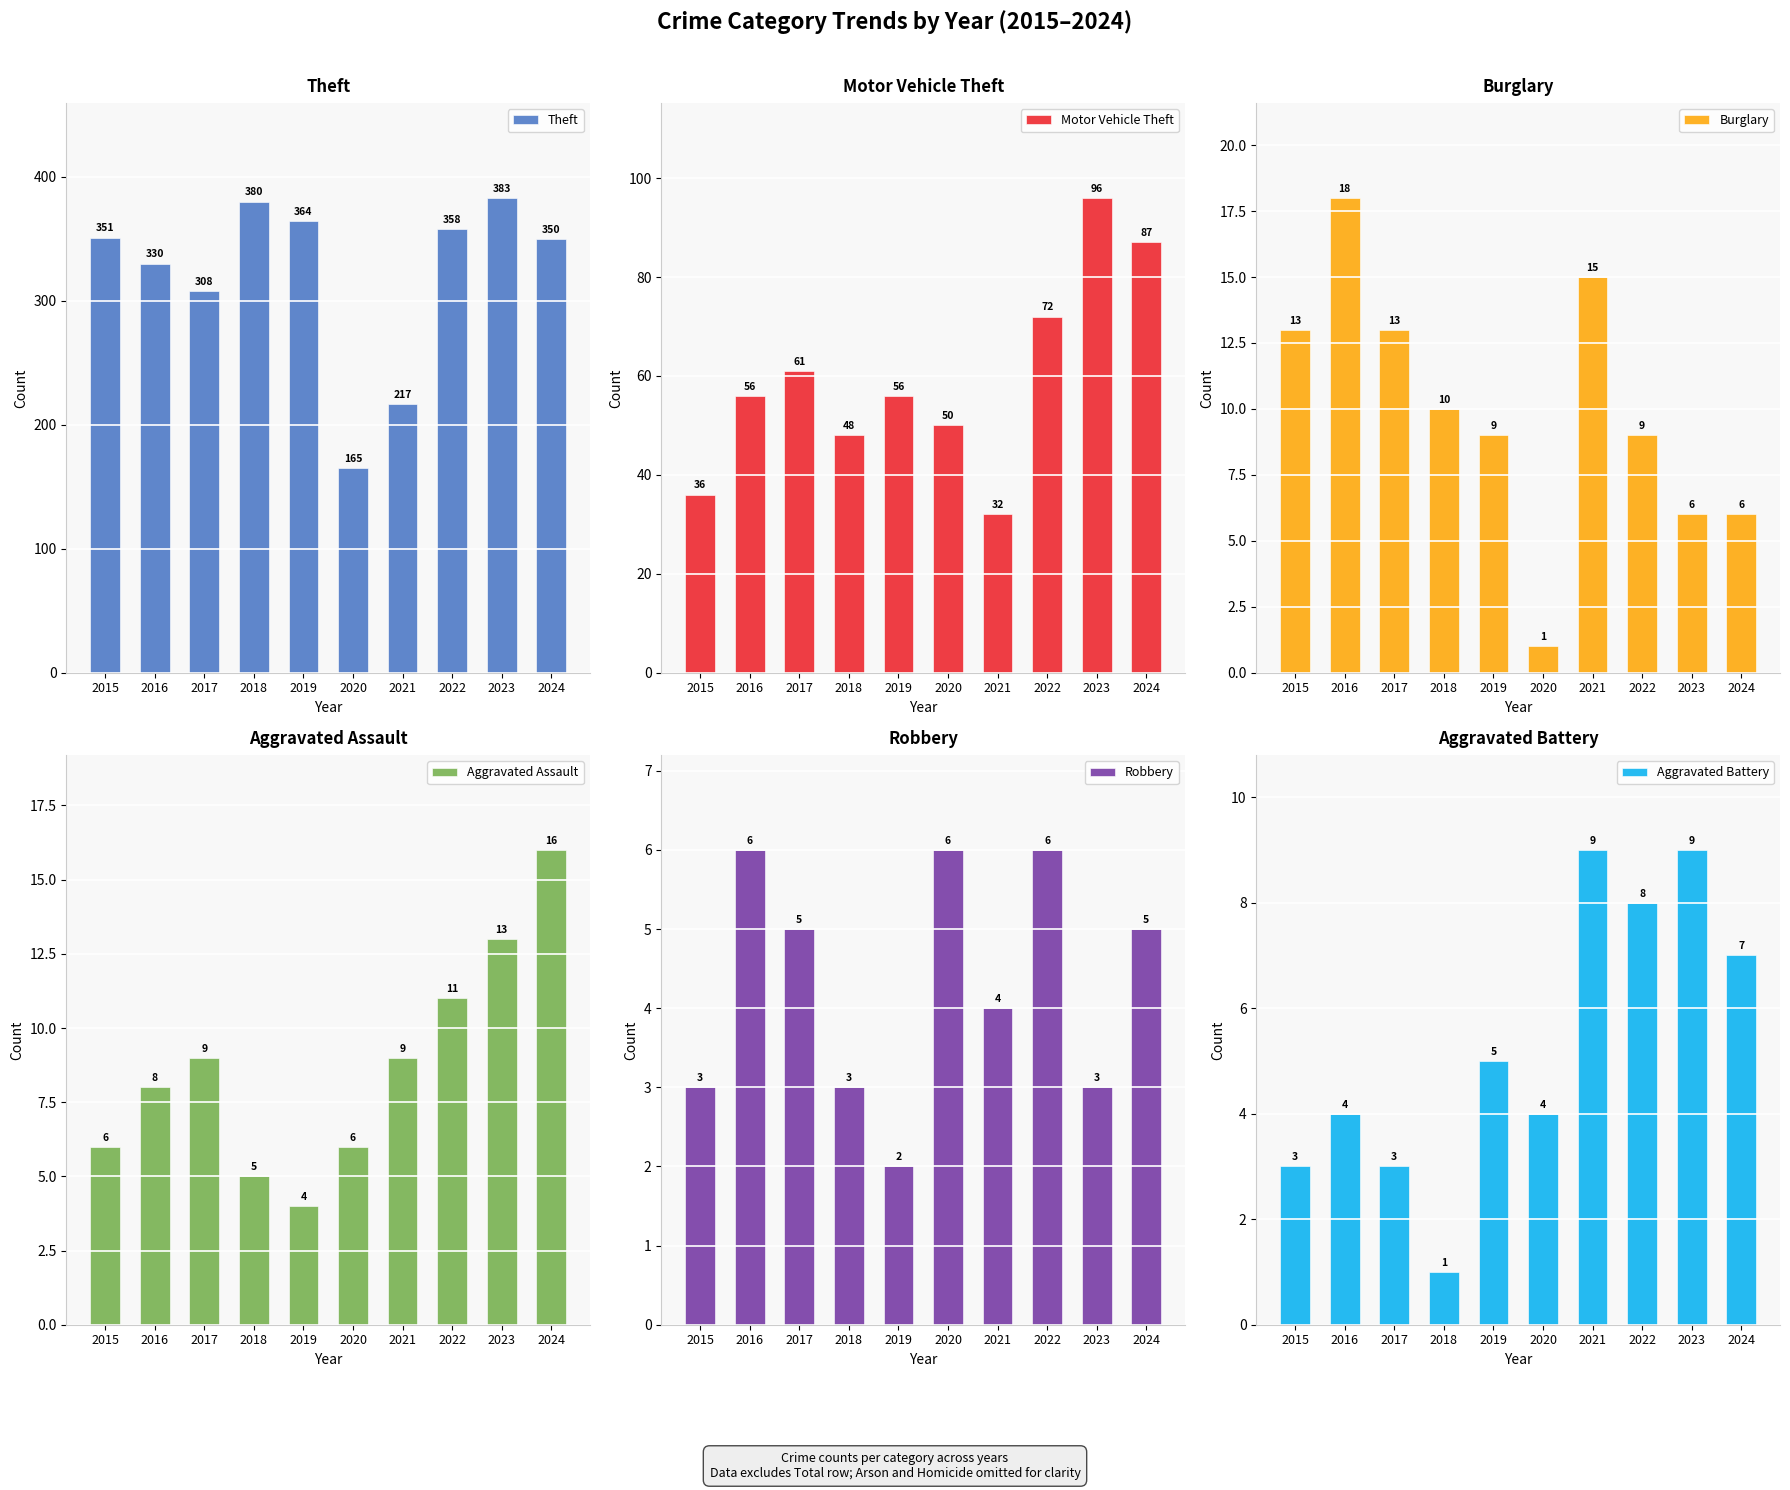

What is the difference between the maximum and minimum values in the Aggravated Battery series?

8